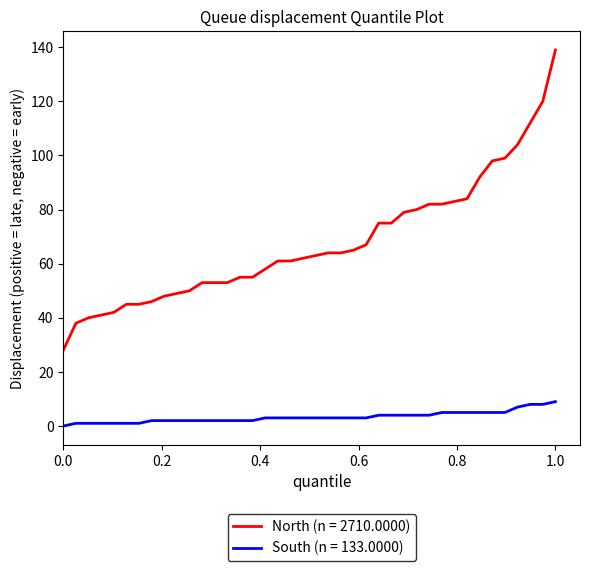

At how many categories does at least one series exceed 52?

29